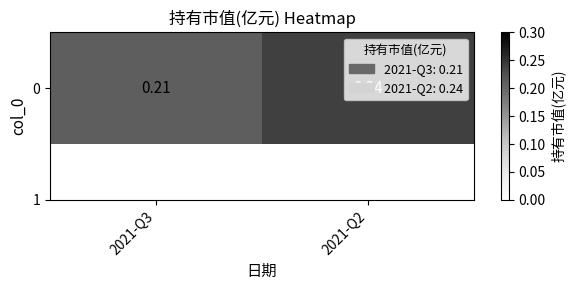

Reading left to right, transcribe all the data shown in this chart.

2021-Q3=0.2	2021-Q2=0.2